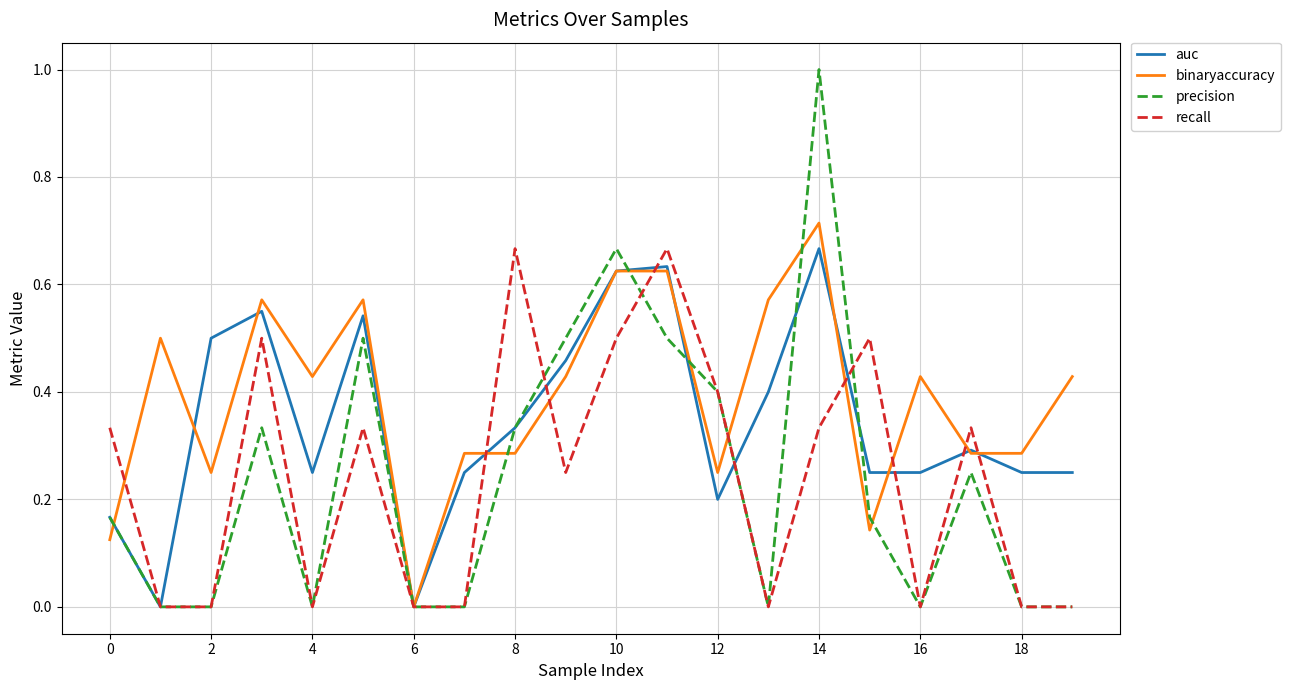

What is the maximum value shown in the chart?

1.0